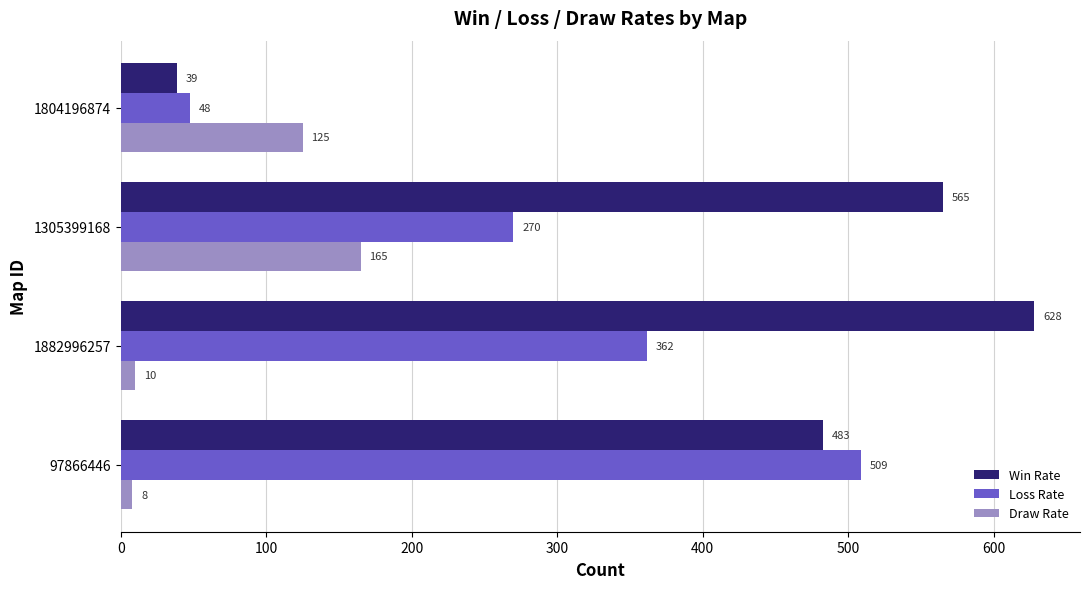

What is the smallest value displayed?

8